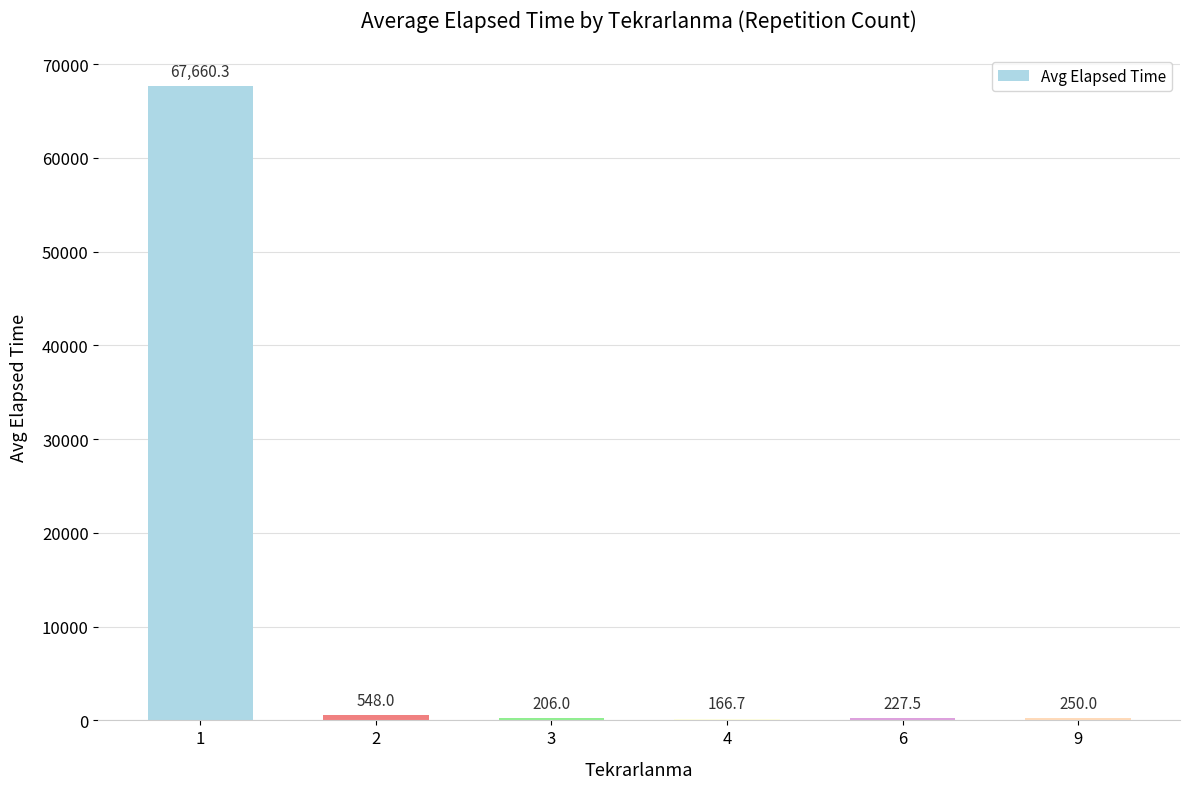

Between 4 and 9, which is larger?

9